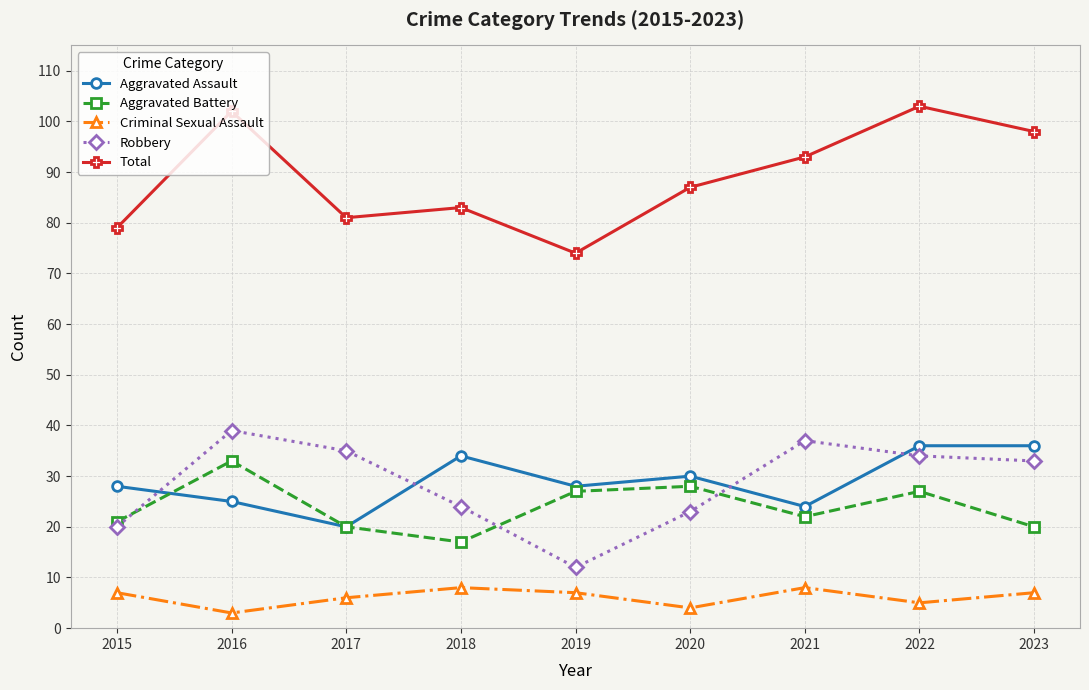

True or false: Criminal Sexual Assault has a value of 13 at 2018.

False